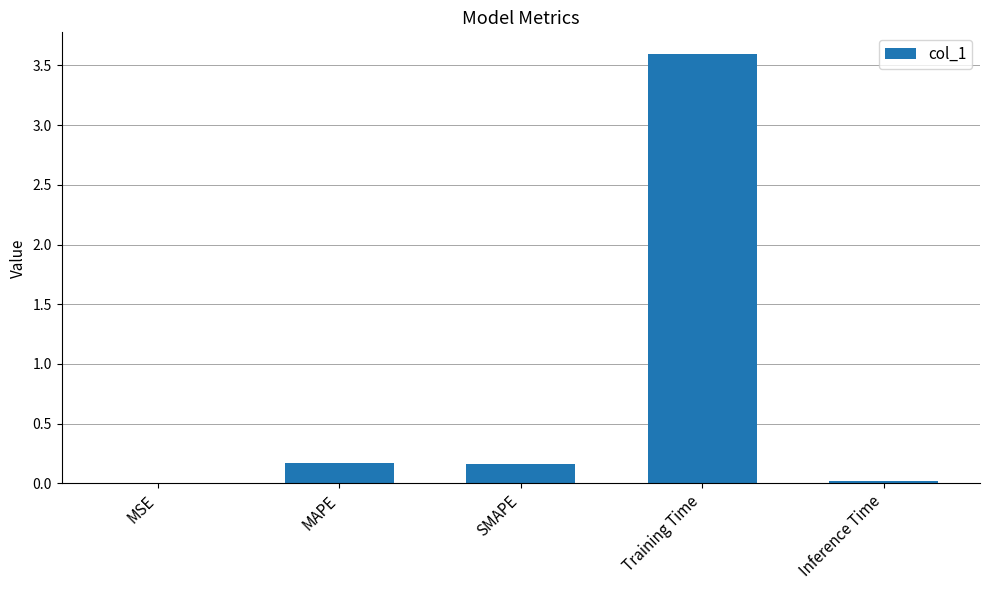

Which has a higher value, MAPE or MSE?

MAPE